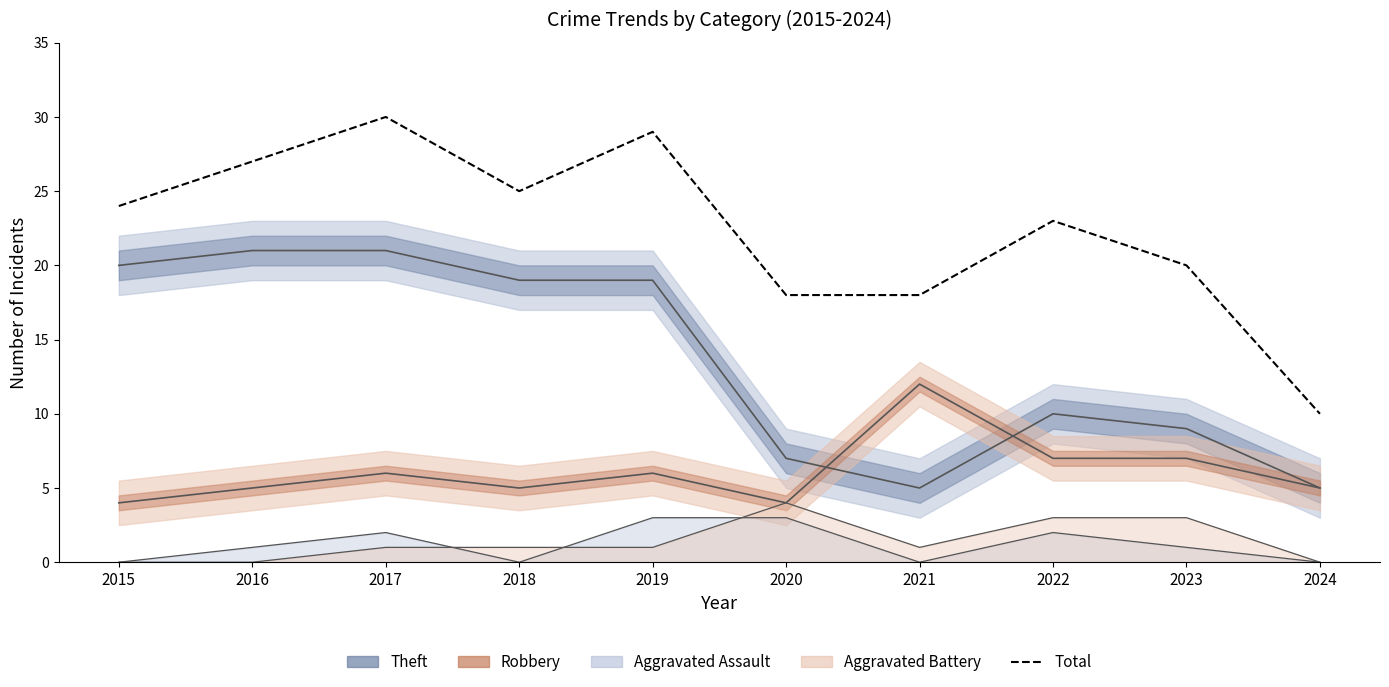

At which category does the chart reach its minimum across all series?

2024